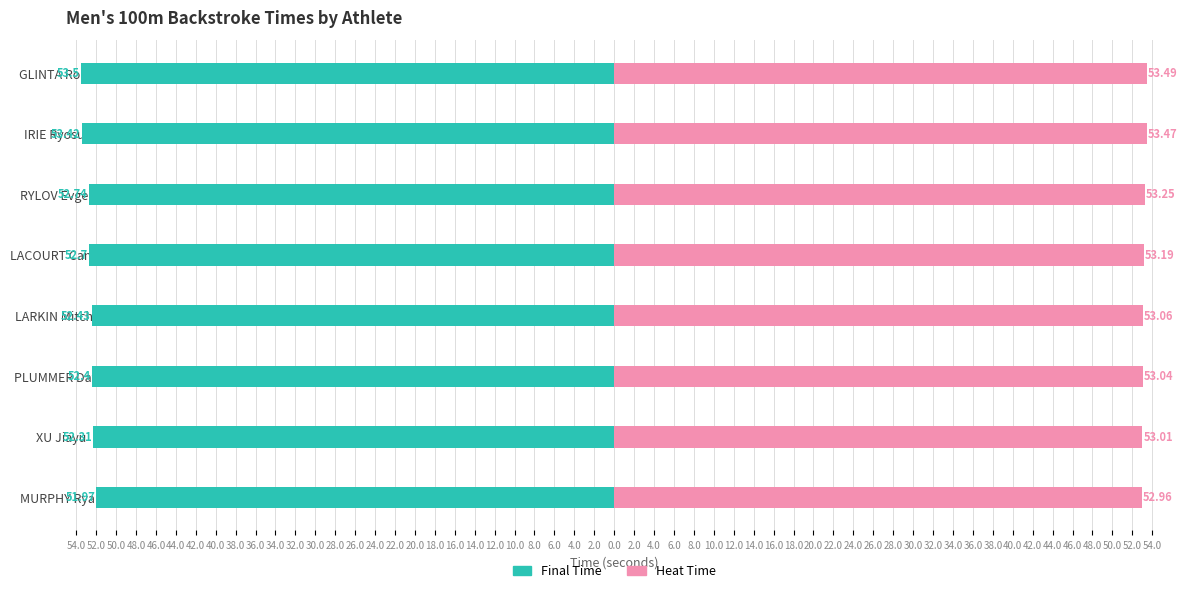

Between MURPHY Ryan and GLINTA Robert, which series saw the biggest shift?

Final Time